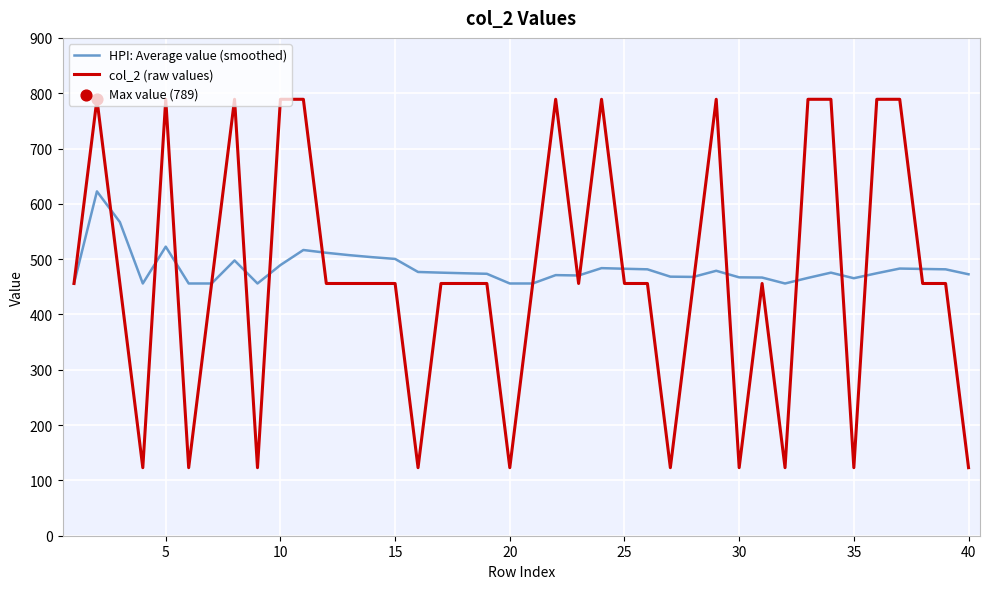

Which series has the widest spread of values?

col_2 (raw values)